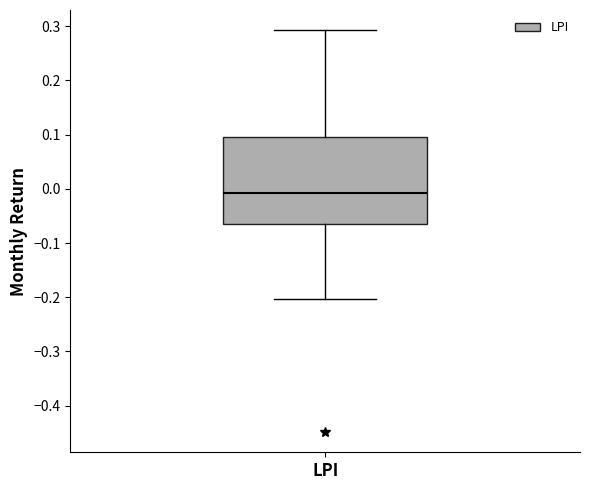

Read this box plot against the y-axis: the position of the median line, the range covered by the box, and the ends of both whiskers. The values are not printed on the chart, so give them approximately, as read against the axis.

median -0.01, box -0.06 to 0.10, whiskers -0.20 to 0.29